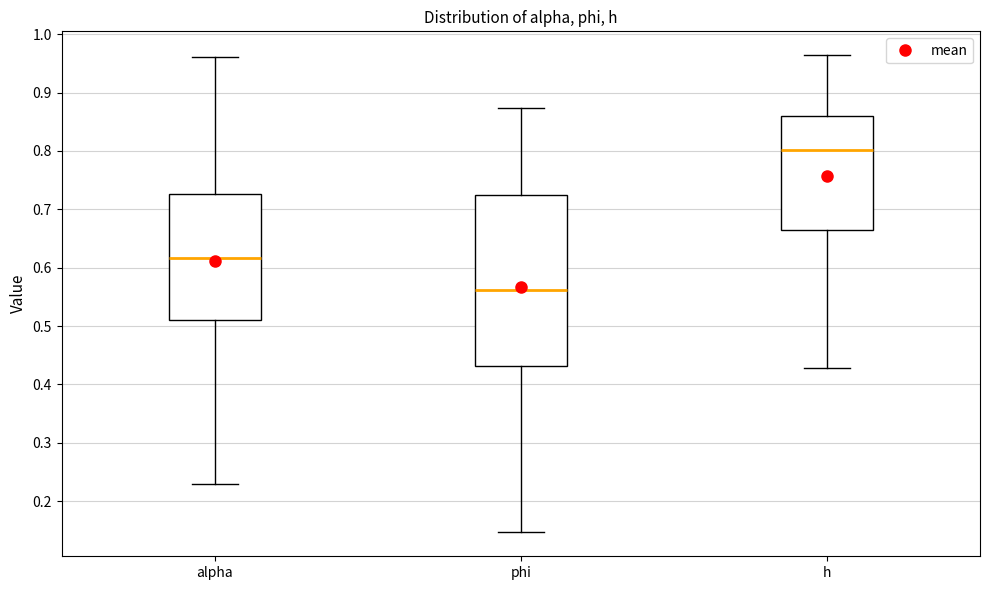

Where does the median line of the box for phi sit on the y-axis? The values are not printed on the chart, so give them approximately, as read against the axis.

0.56